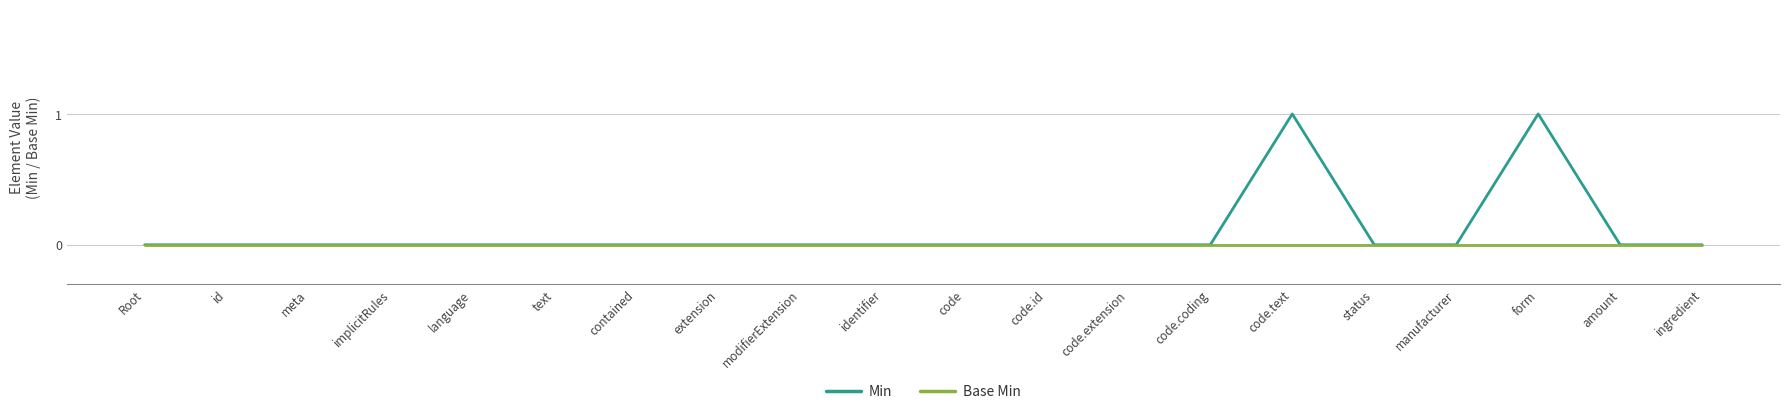

What position from the left is form?

18